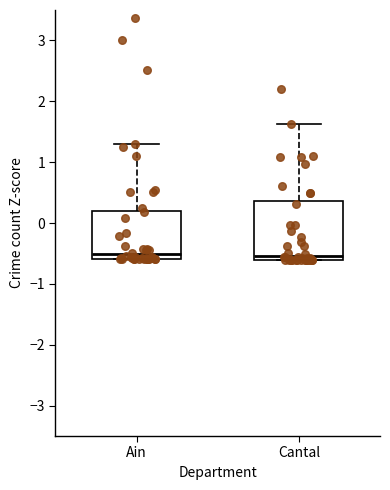

Reading left to right, read every box against the y-axis: the position of its median line, the range the box covers, and the ends of its whiskers. The values are not printed on the chart, so give them approximately, as read against the axis.

Ain: median -0.5, box -0.6 to 0.2, whiskers -0.6 to 1.3
Cantal: median -0.5, box -0.6 to 0.4, whiskers -0.6 to 1.6